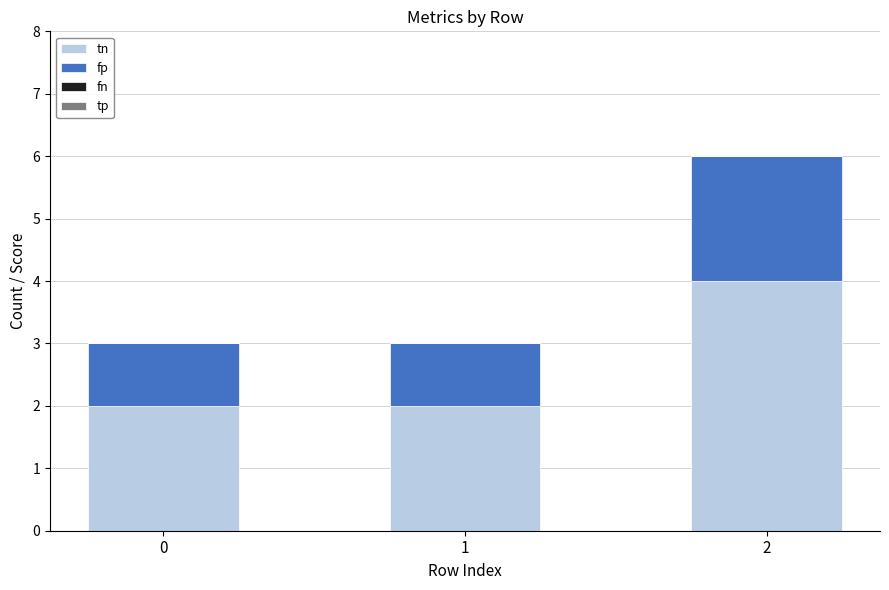

Reading right to left, list the values for the tn series.

2=4	1=2	0=2